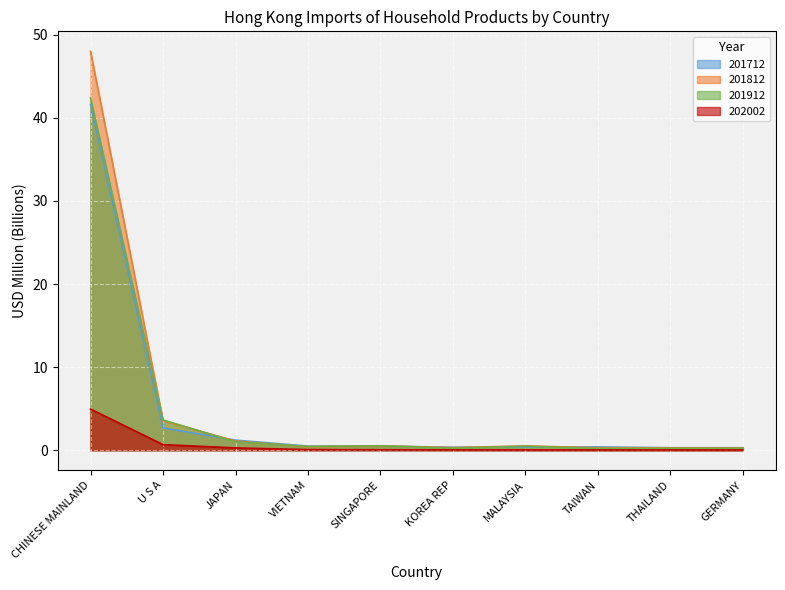

Reading left to right, extract all data points from this chart.

201712: 41.6	2.7	1.2	0.5	0.5	0.4	0.4	0.4	0.3	0.3
201812: 48.0	3.6	1.1	0.4	0.5	0.3	0.5	0.3	0.3	0.3
201912: 42.4	3.6	1.0	0.5	0.5	0.3	0.5	0.2	0.2	0.2
202002: 5.0	0.7	0.3	0.1	0.1	0.0	0.0	0.0	0.0	0.0